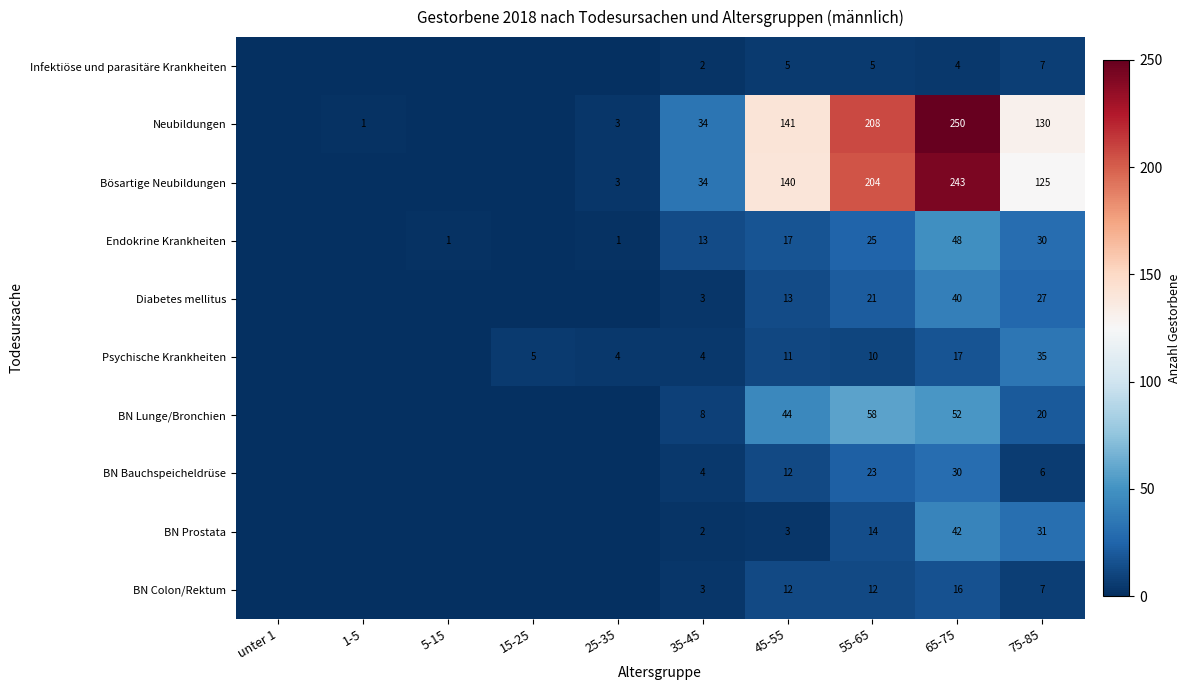

Is the value of Bösartige Neubildungen at 45-55 greater than the value of Diabetes mellitus at 65-75?

Yes